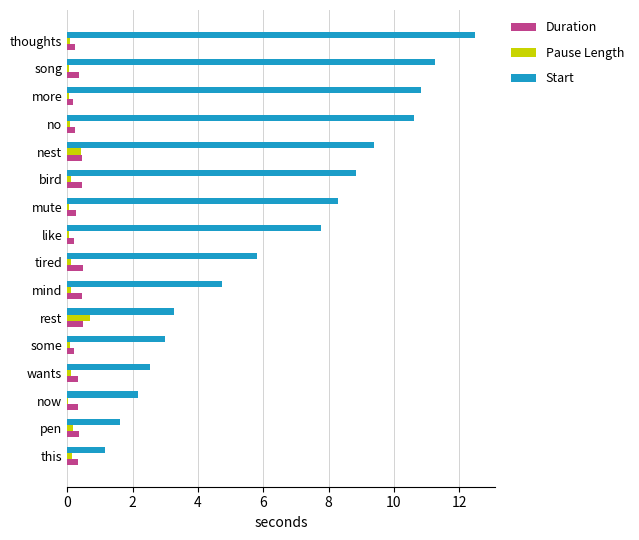

Is it true that Duration equals 0.5 at mind?

True